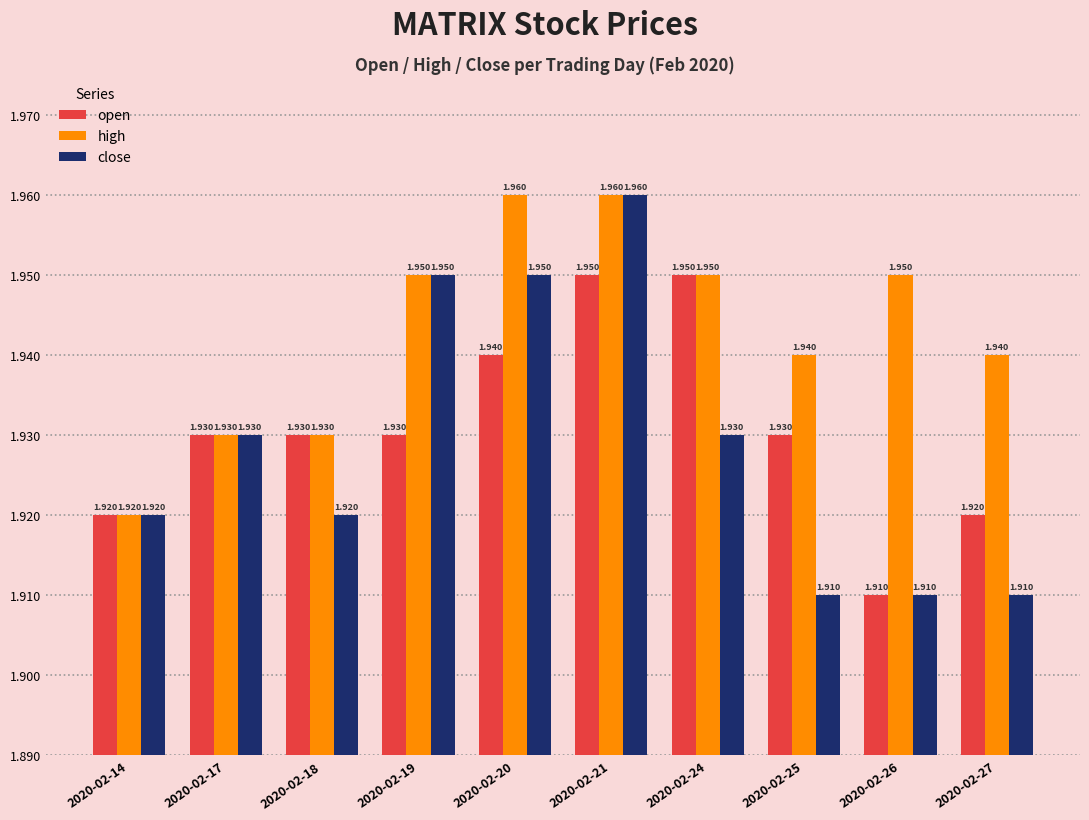

Is the value of open at 2020-02-27 greater than the value of high at 2020-02-25?

No